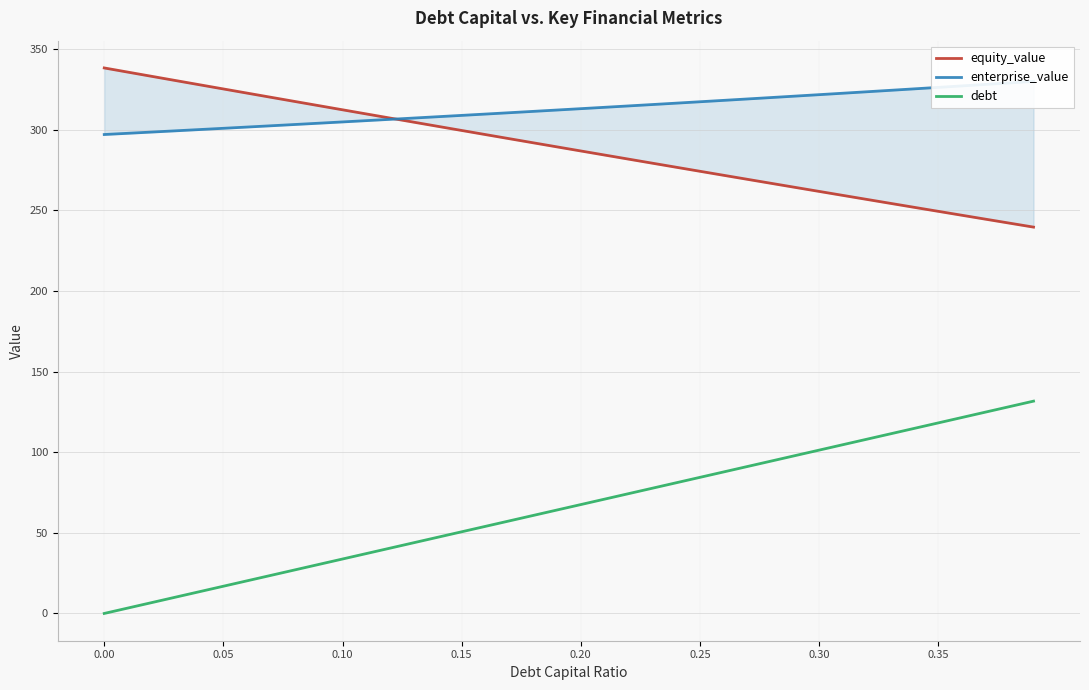

What is the sum of all enterprise_value values?

12520.7